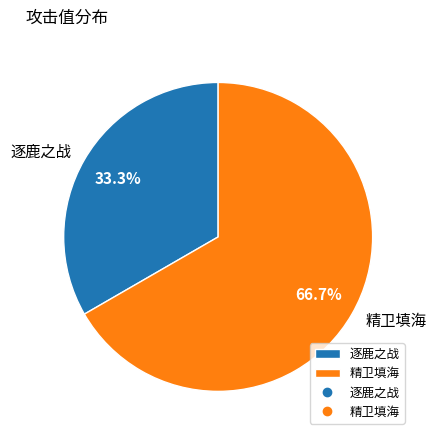

How many segments does this pie chart have?

2